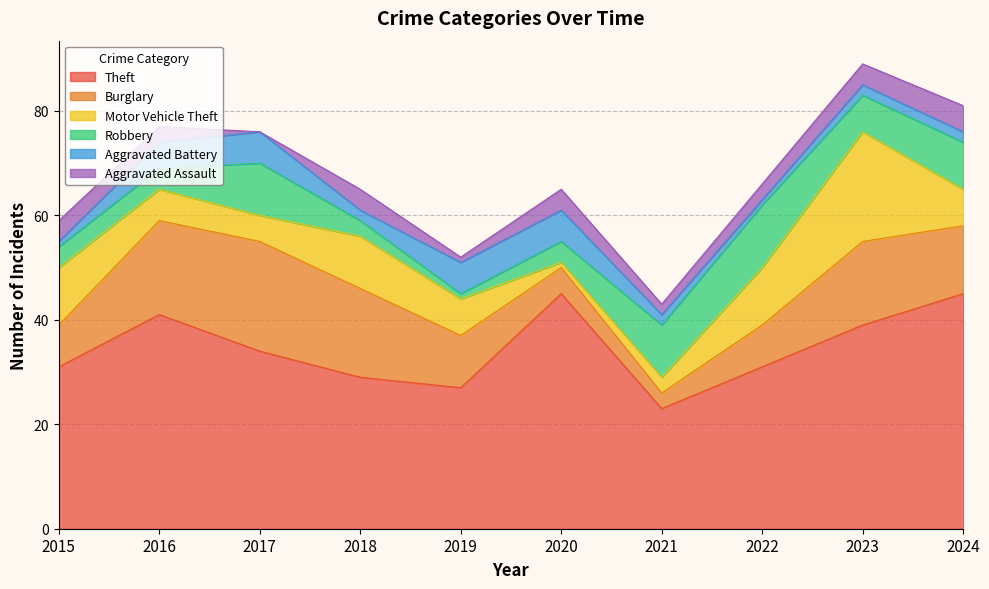

Reading left to right, list all the values displayed in this chart.

Theft: 31	41	34	29	27	45	23	31	39	45
Burglary: 8	18	21	17	10	5	3	8	16	13
Motor Vehicle Theft: 11	6	5	10	7	1	3	11	21	7
Robbery: 4	4	10	3	1	4	10	12	7	9
Aggravated Battery: 1	5	6	2	6	6	2	1	2	2
Aggravated Assault: 4	3	0	4	1	4	2	3	4	5